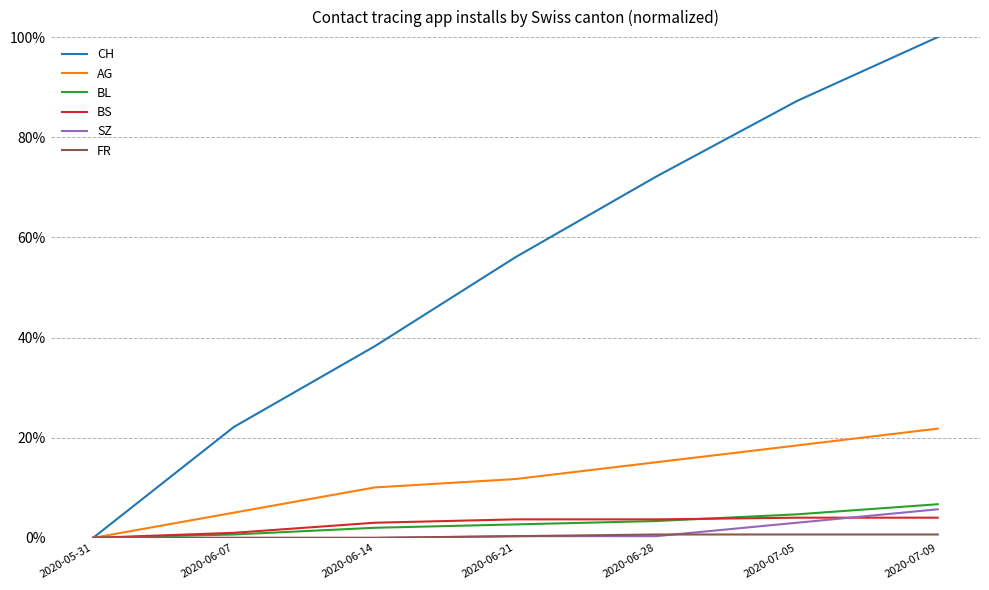

What position from the right is 2020-06-07?

6